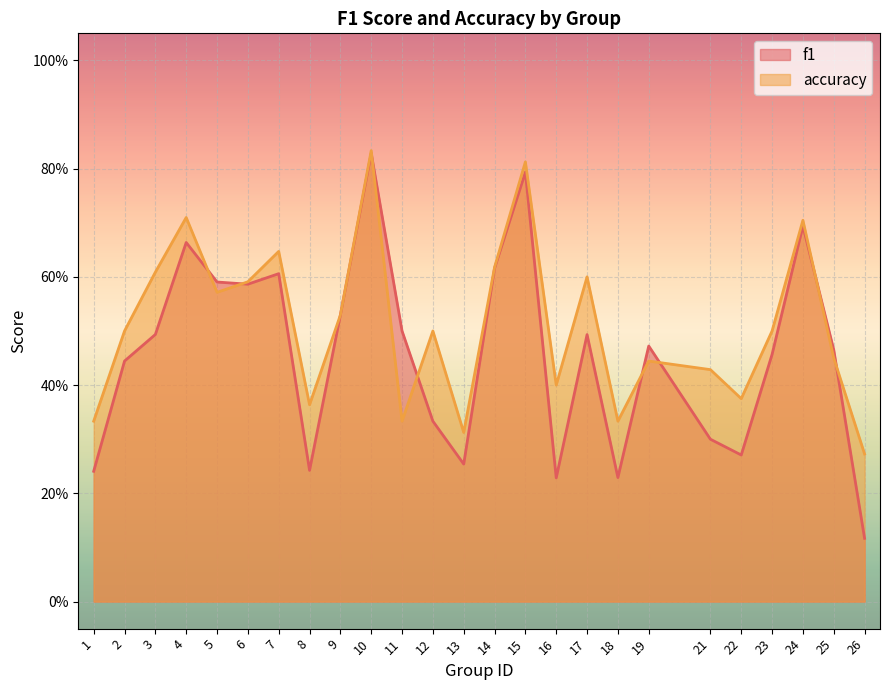

True or false: accuracy and f1 intersect in this chart.

True